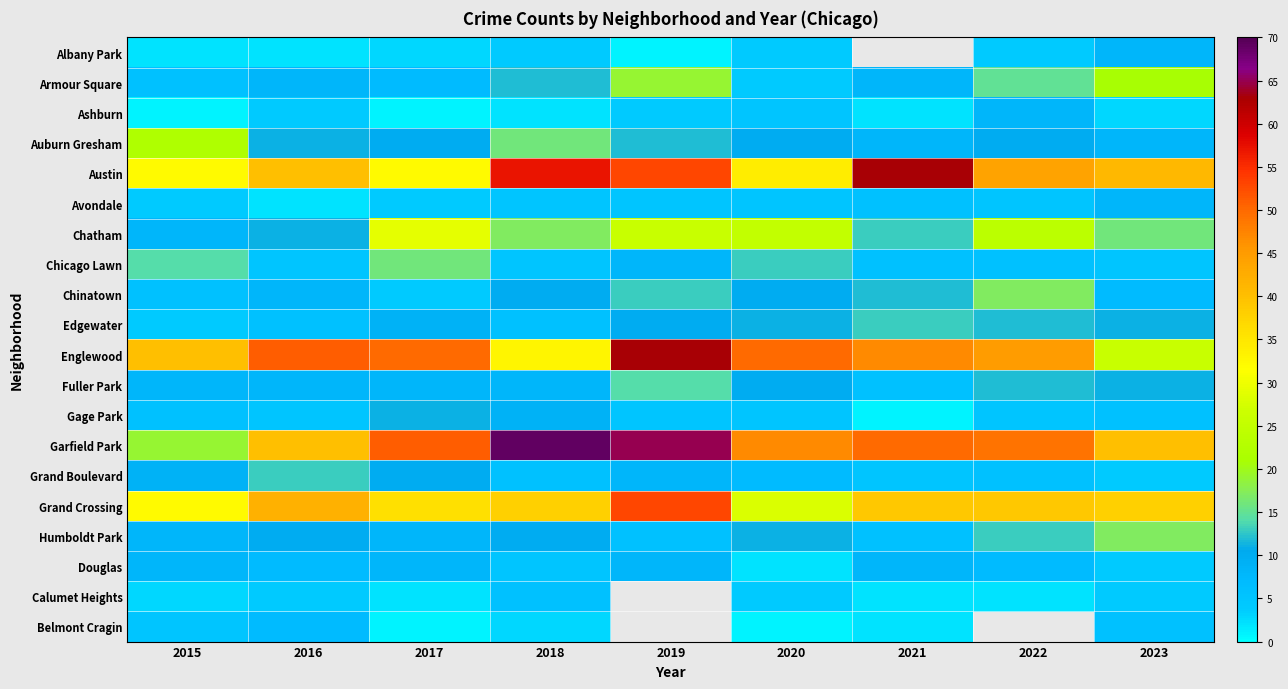

What is the greatest value displayed?

69.0